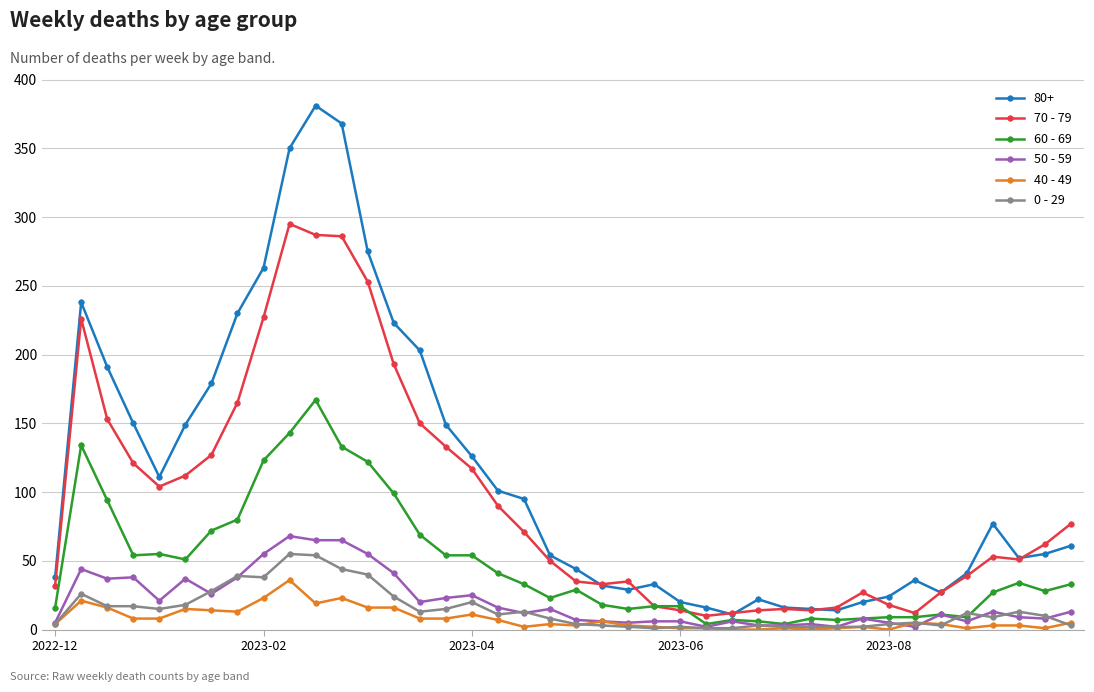

Rank the series by their maximum value, from lowest to highest.

40 - 49, 0 - 29, 50 - 59, 60 - 69, 70 - 79, 80+